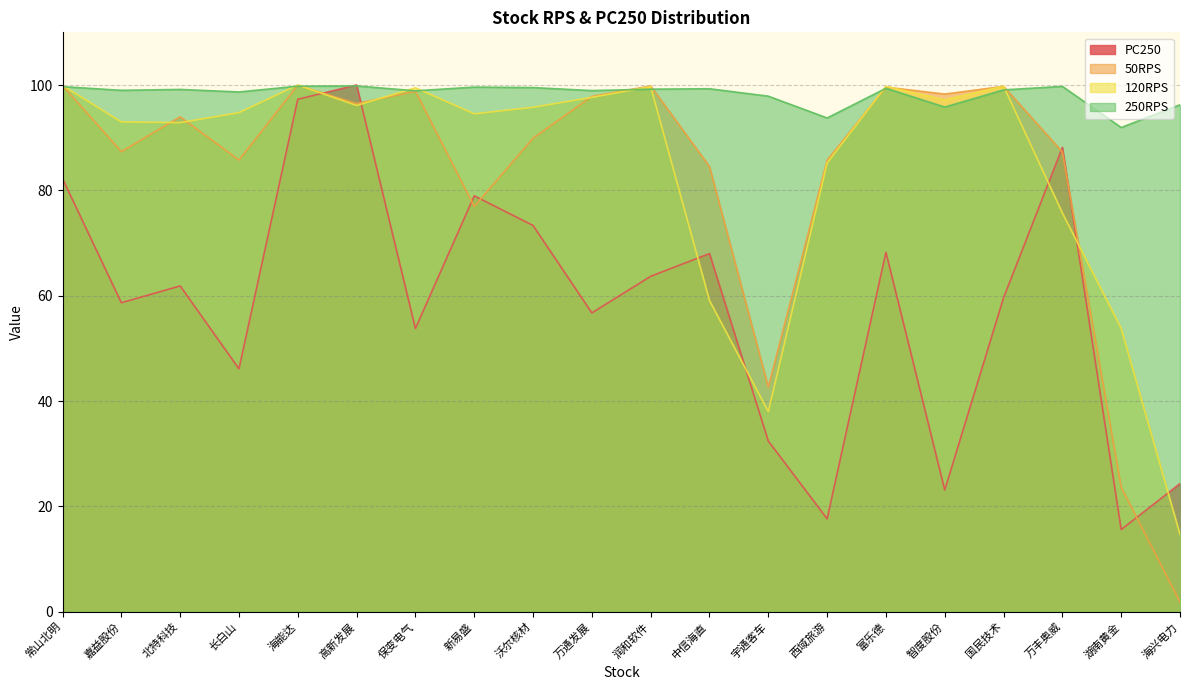

What is the value of the 120RPS point at the 17th from the left?

99.8